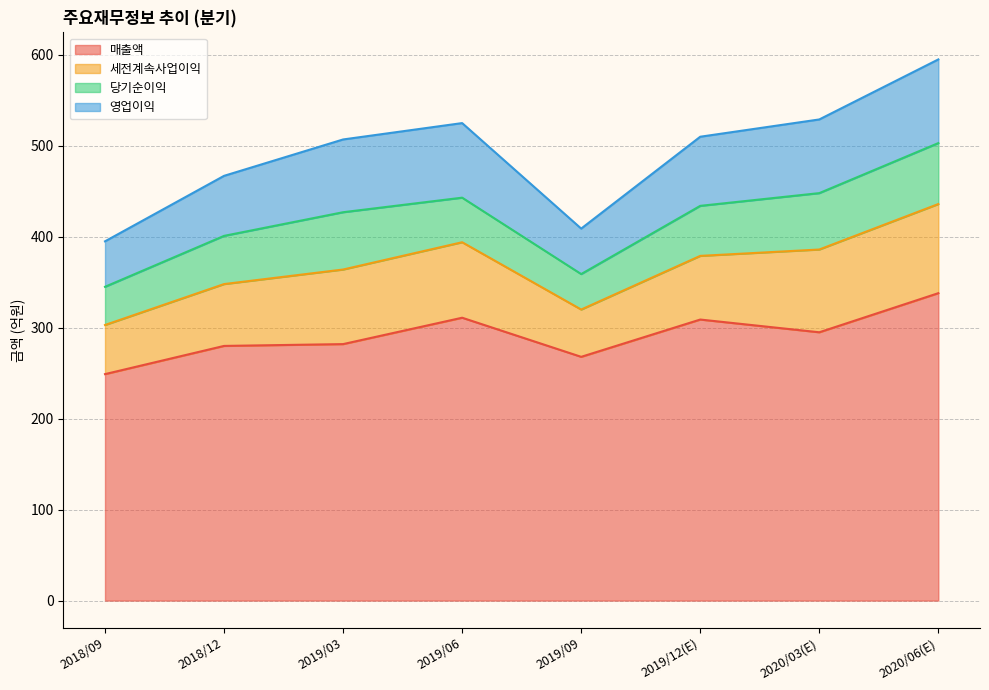

At how many categories does at least one series exceed 464?

6